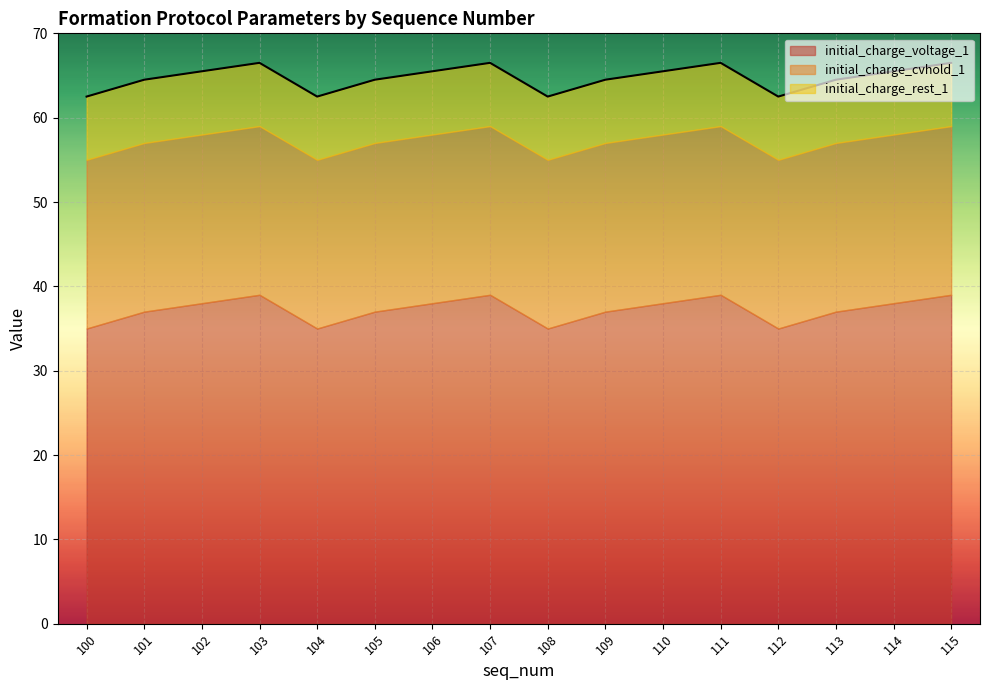

What is the lowest value of the initial_charge_voltage_1 series?

35.0